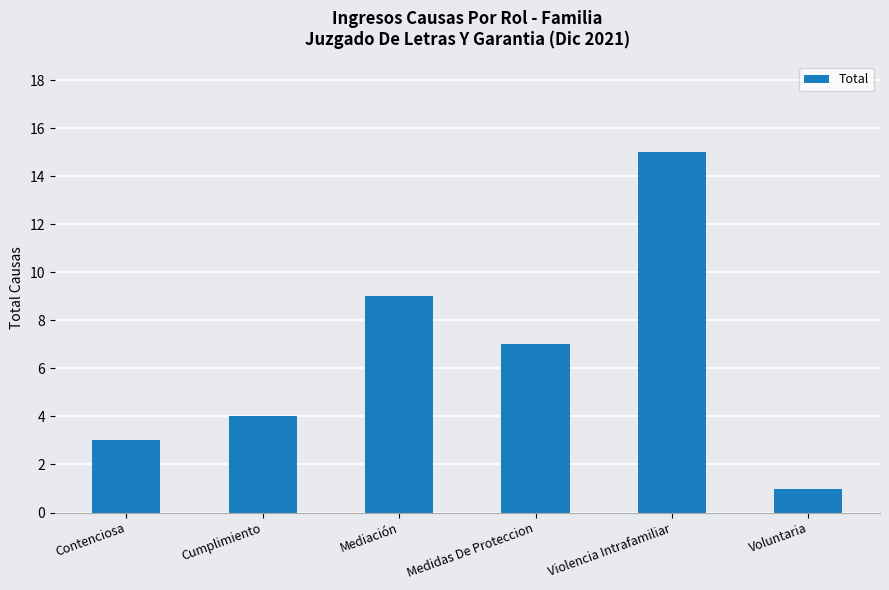

How many series are shown in this chart?

1